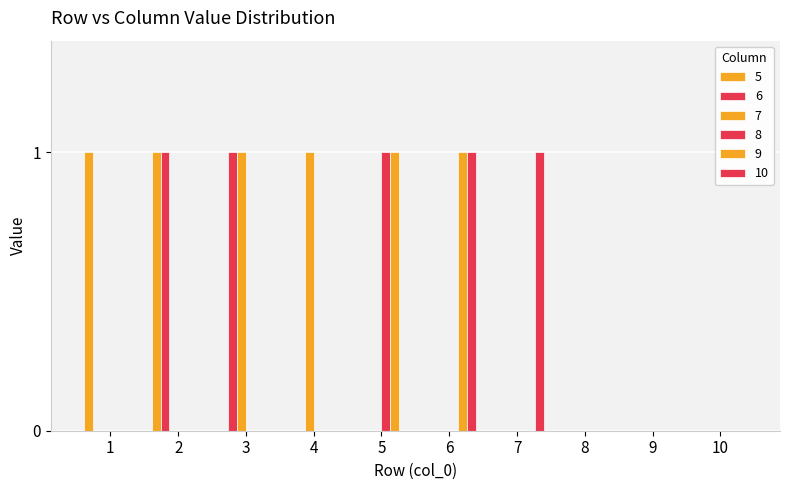

The value of 5 at 5 is 0. True or false?

False